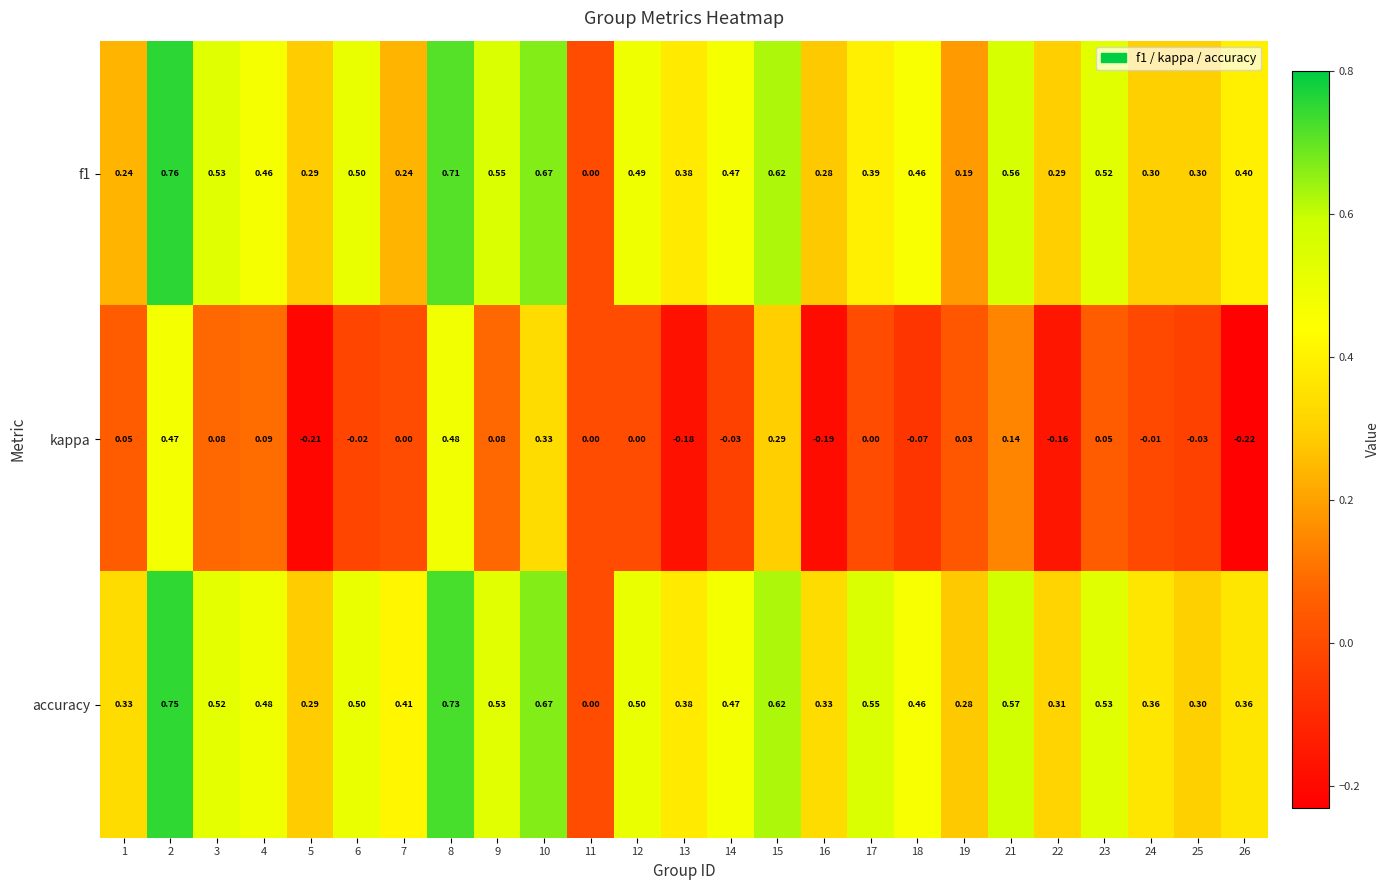

Which series has the largest total across all categories?

accuracy